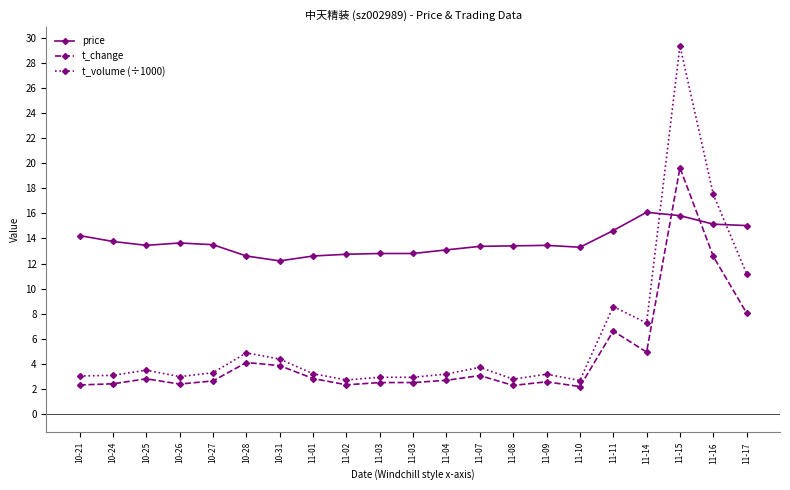

Where do t_change and price first cross each other?

11-14 and 11-15